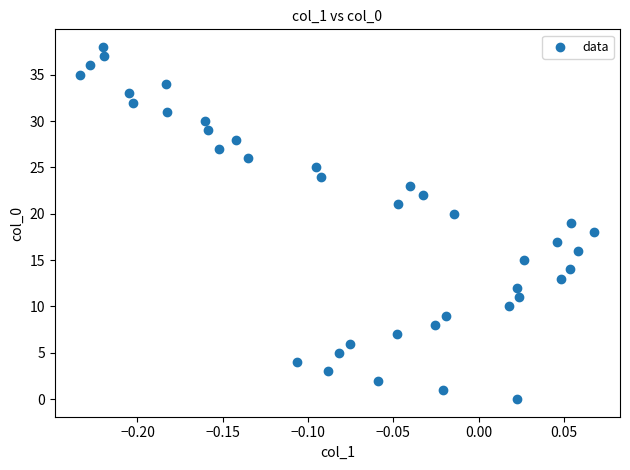

What is the range of Y values (max minus min)?

38